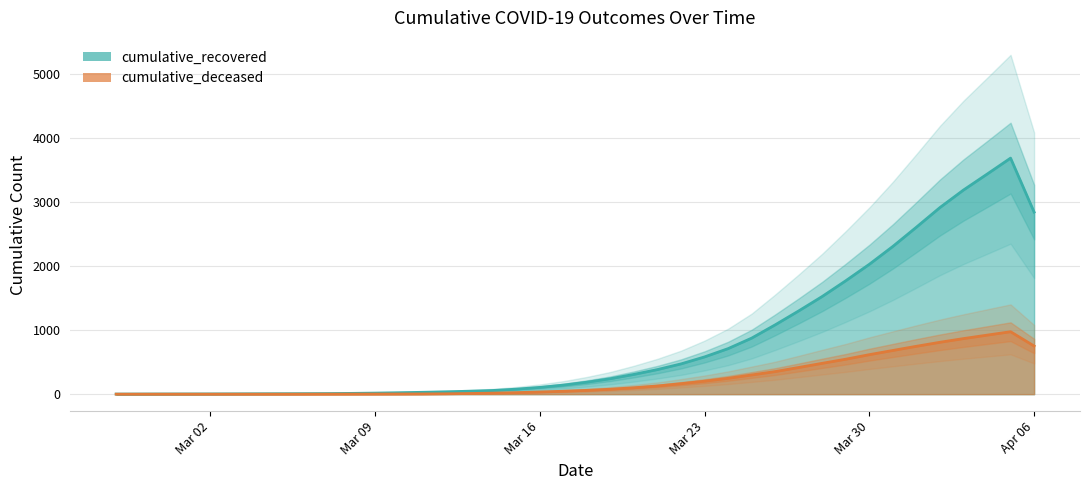

True or false: cumulative_deceased and cumulative_recovered intersect in this chart.

False